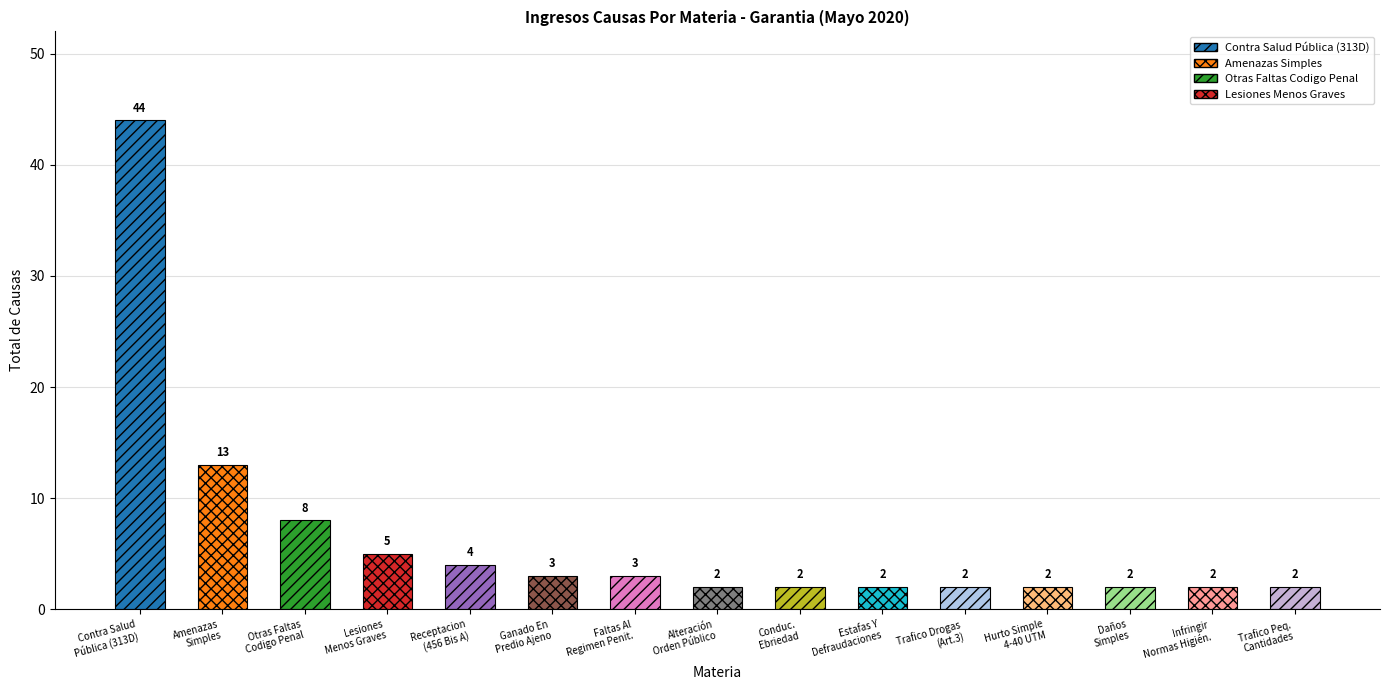

What is the sum of all values?

96